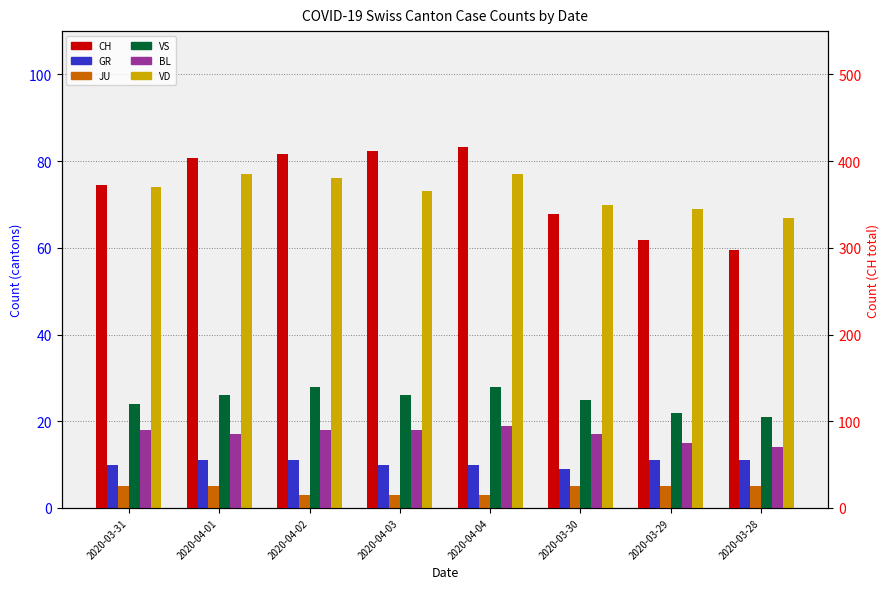

Read the JU value at 2020-04-02.

3